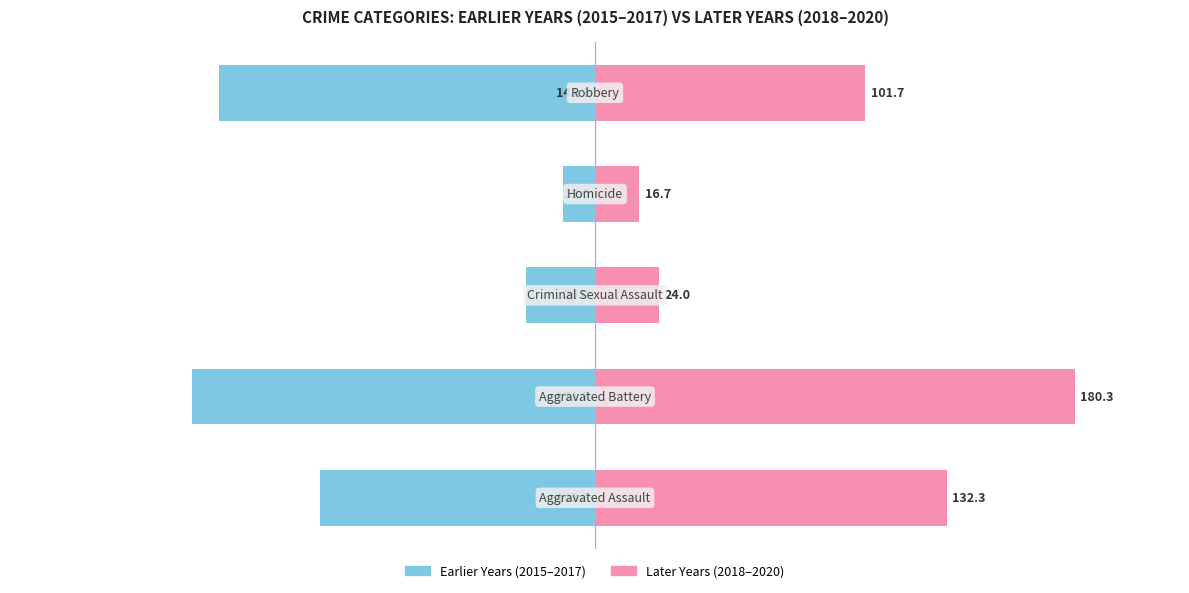

Are the bars horizontal?

Yes